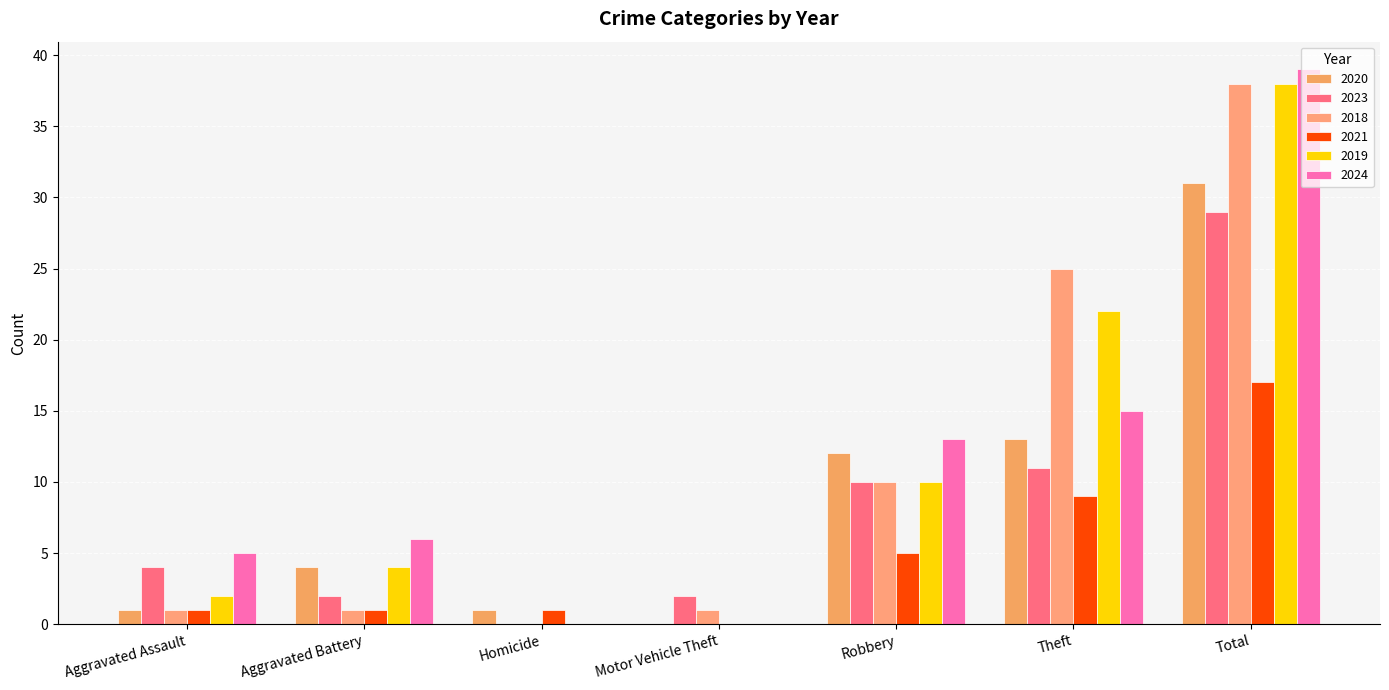

How many series are shown in this chart?

6